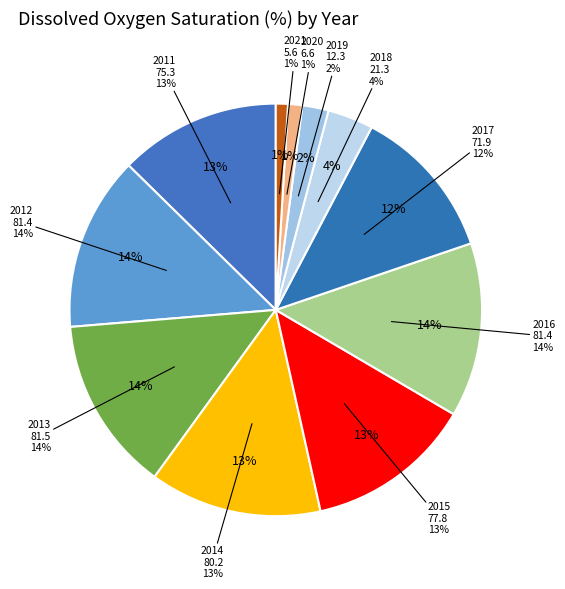

What percentage is NOT represented by 2013?

86.3%